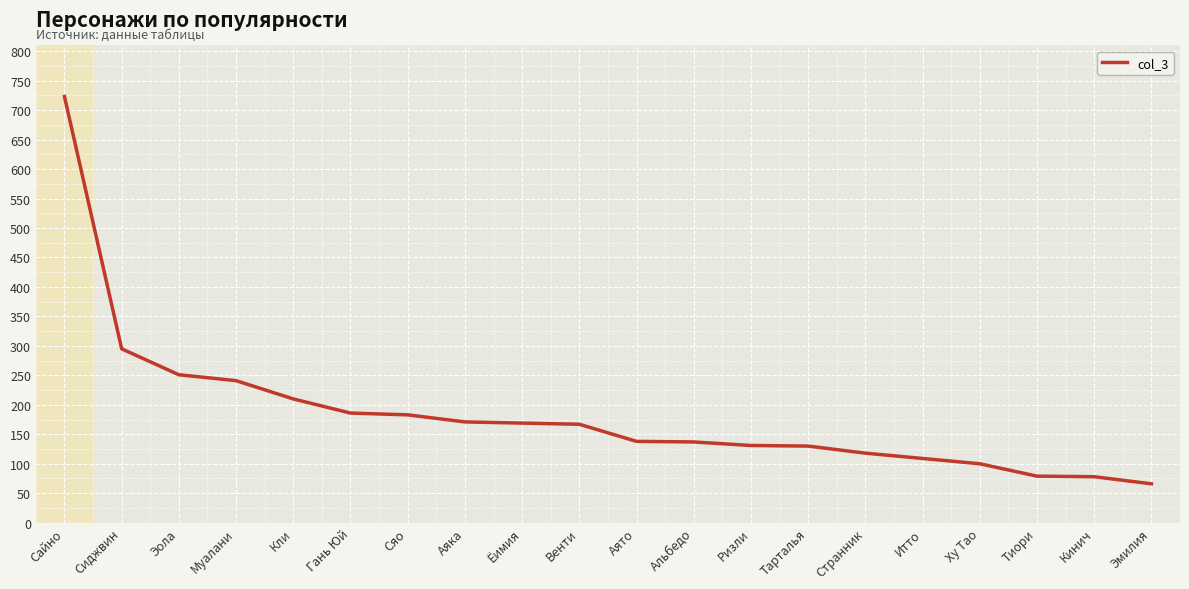

Which label corresponds to the smallest value in the chart?

Эмилия